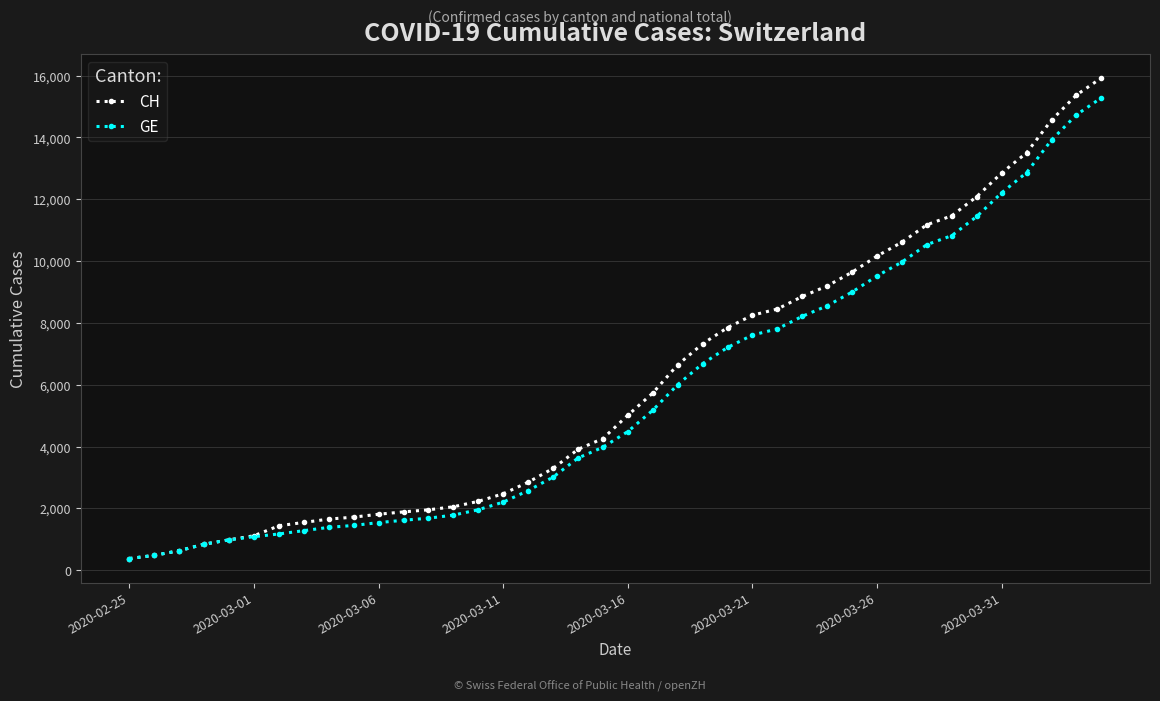

At how many categories does at least one series exceed 4759?

20